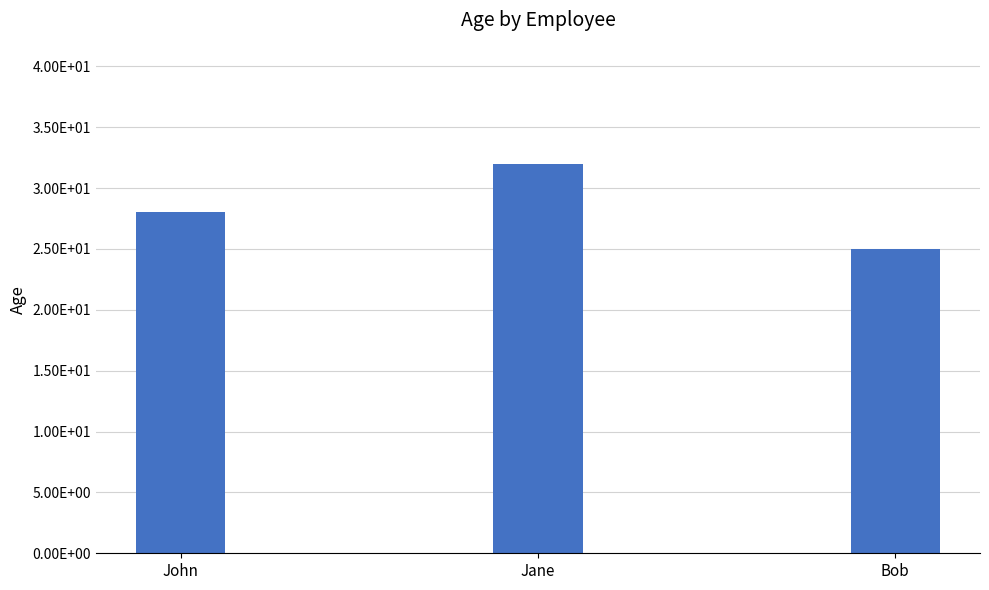

List the labels in order of value, smallest first.

Bob, John, Jane